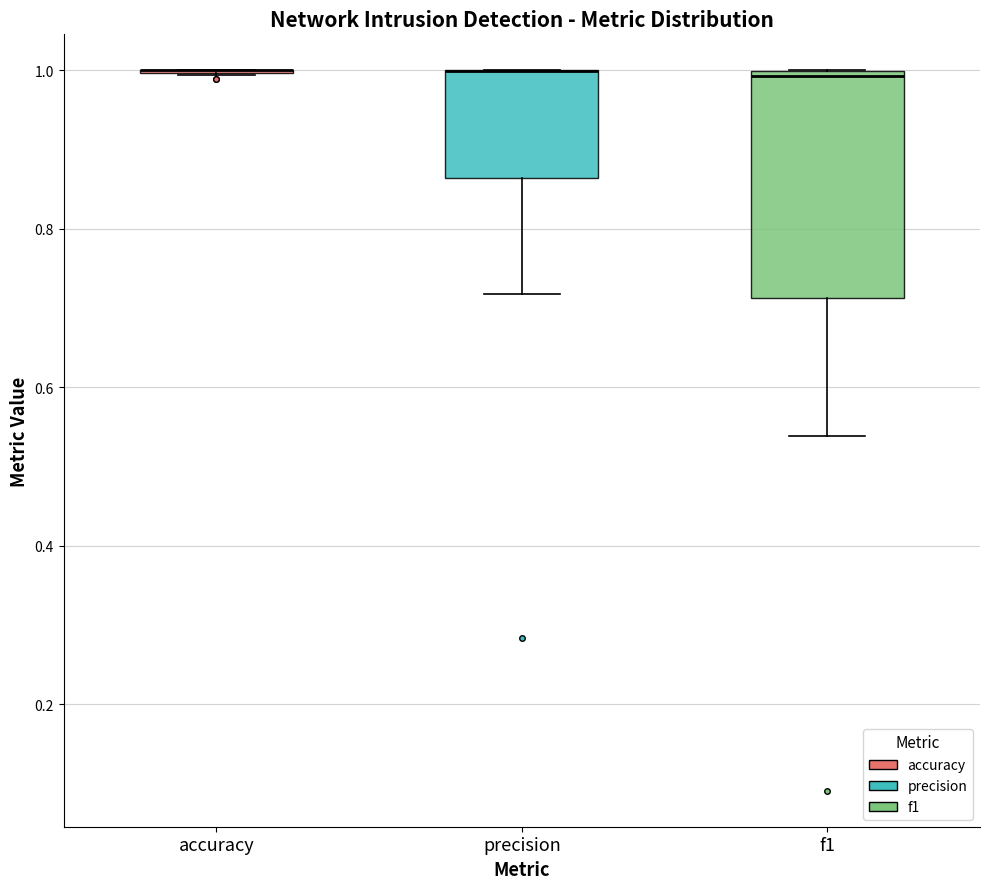

Where is the lower edge of the box for precision on the y-axis? The values are not printed on the chart, so give them approximately, as read against the axis.

0.86